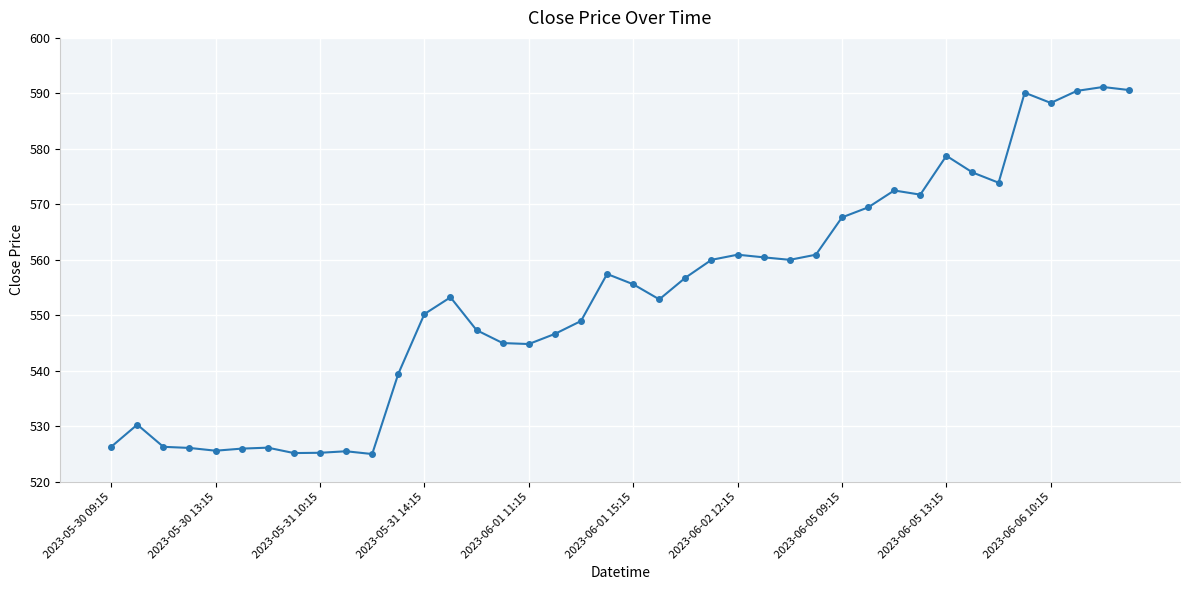

What is the value of the 30th point from the left?

569.5